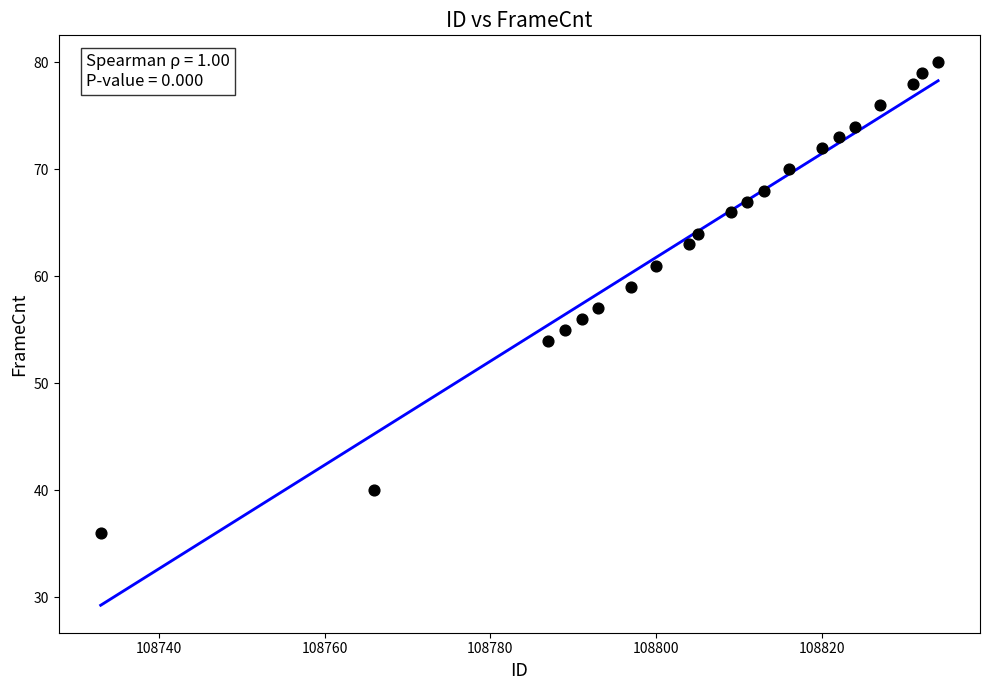

What is the range of X values (max minus min)?

101